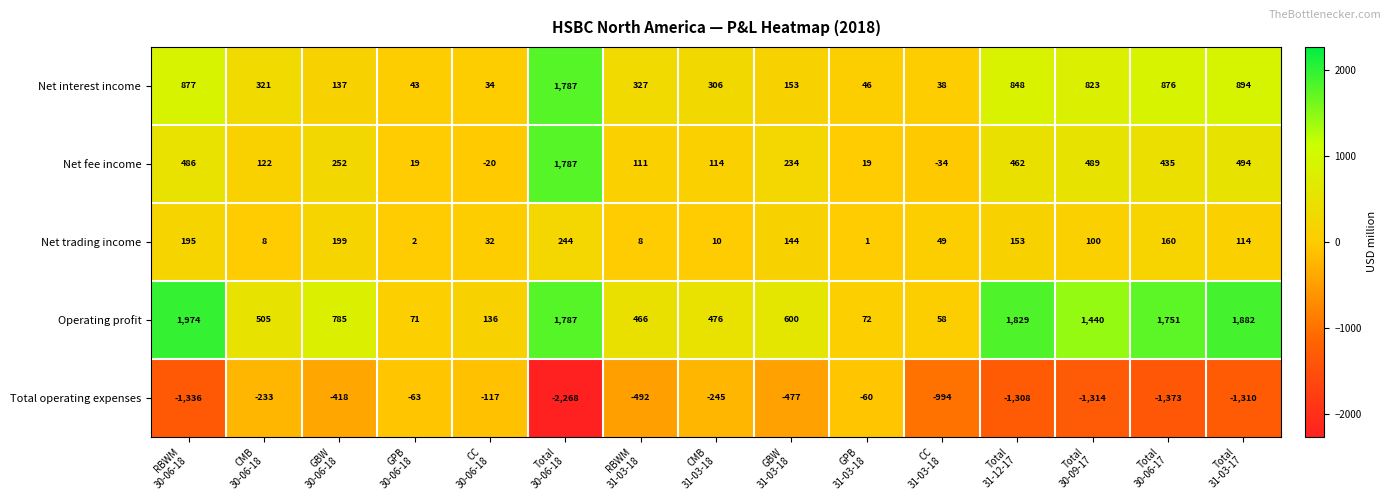

Which series has the largest range (max minus min)?

Total operating expenses